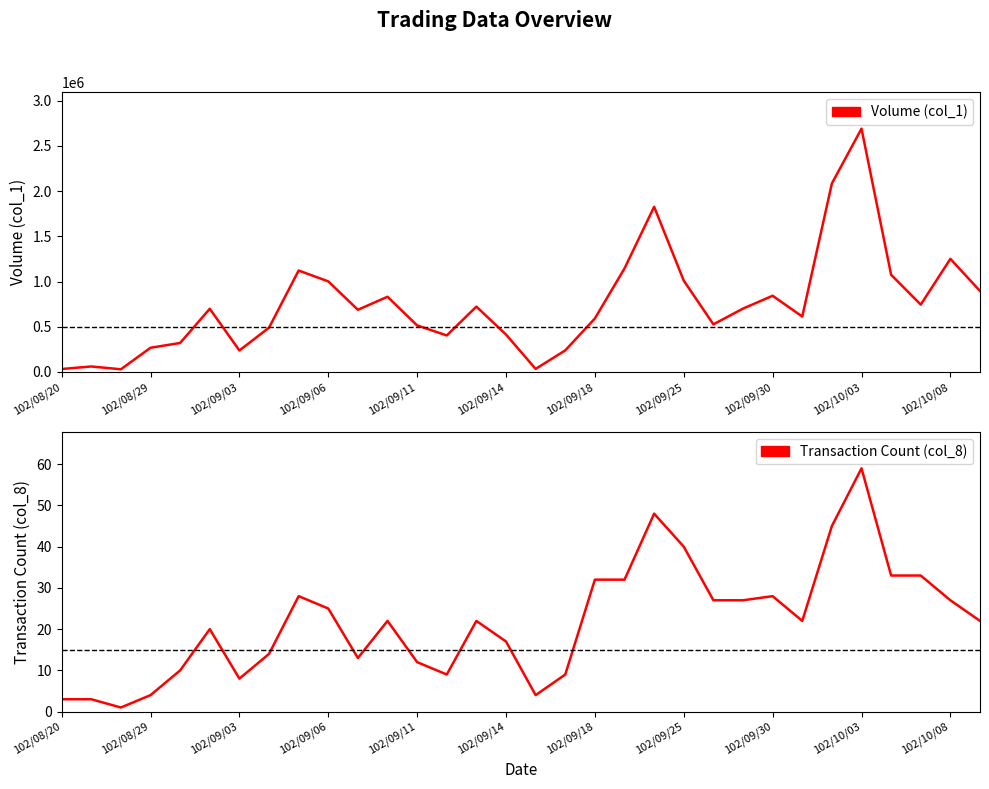

What is the value of the Transaction Count (col_8) point at the 10th from the left?

25